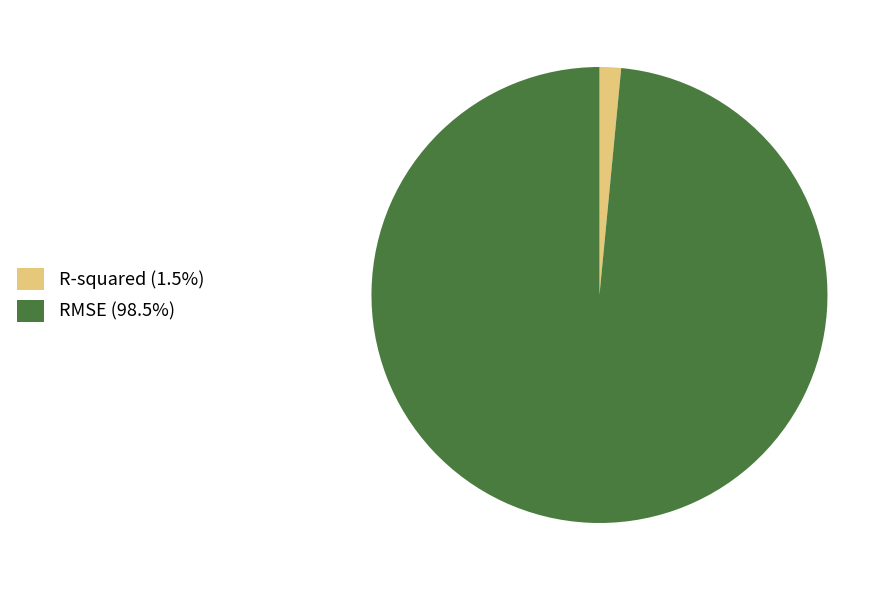

Count the number of slices in the pie.

2